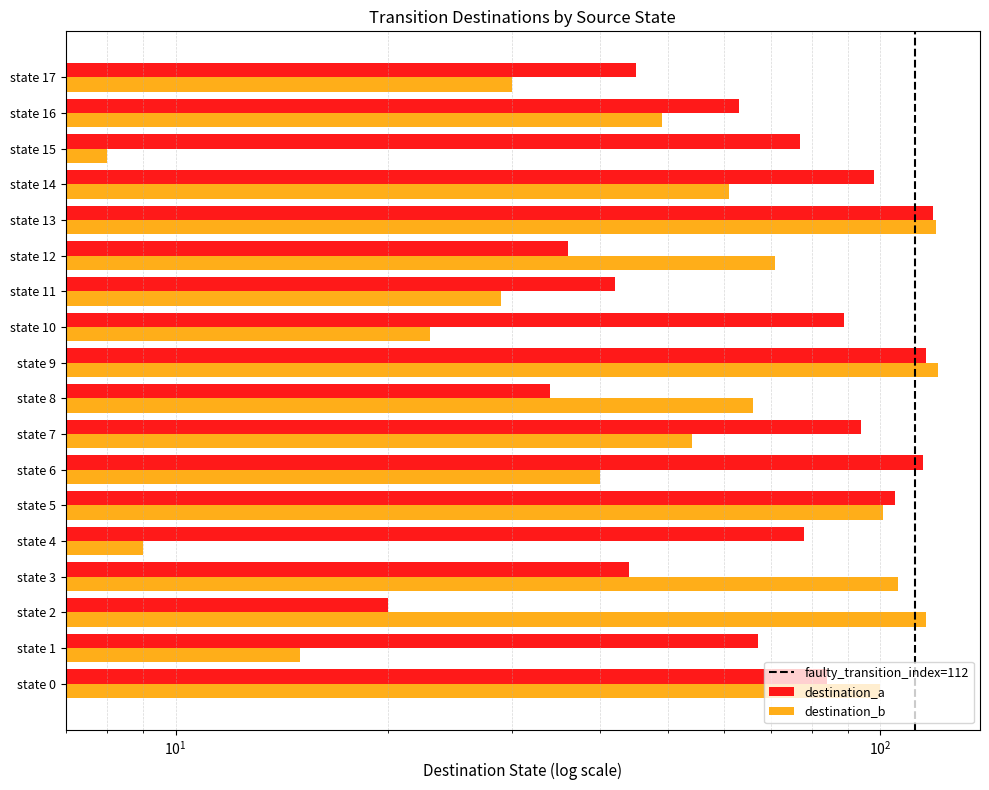

Reading left to right, what are all the values shown in this chart?

destination_a: 84	67	20	44	78	105	115	94	34	116	89	42	36	119	98	77	63	45
destination_b: 100	15	116	106	9	101	40	54	66	121	23	29	71	120	61	8	49	30